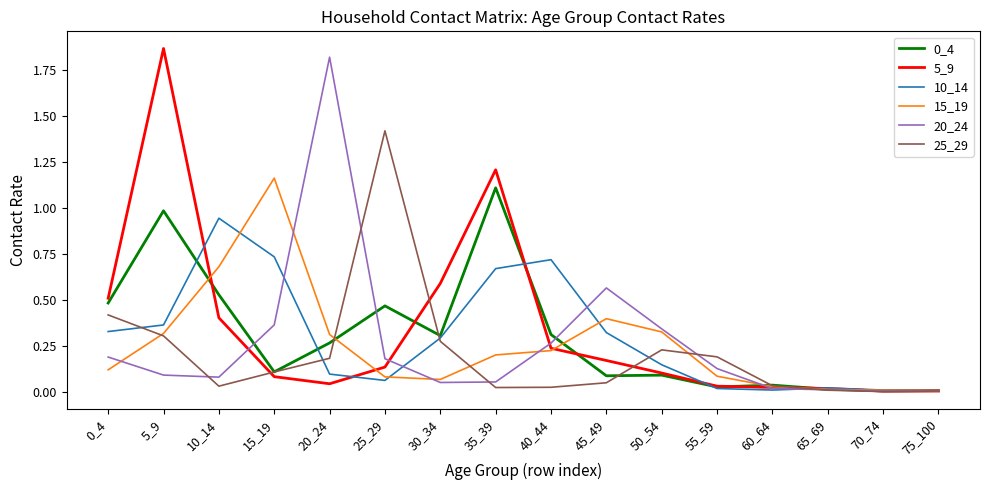

Is it true that 20_24 equals 0.0 at 70_74?

True